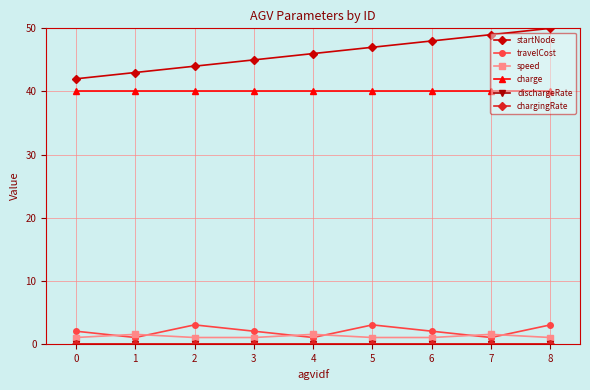

Between 0 and 6, which series saw the biggest shift?

startNode